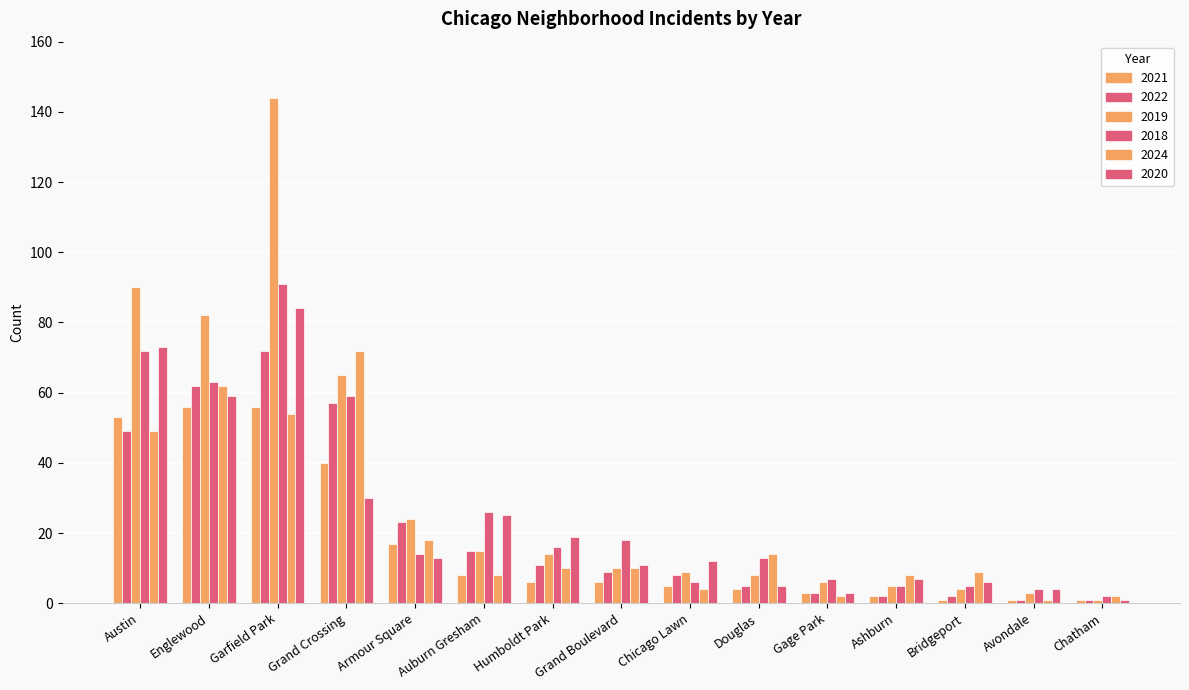

At which label does 2019 reach its peak?

Garfield Park